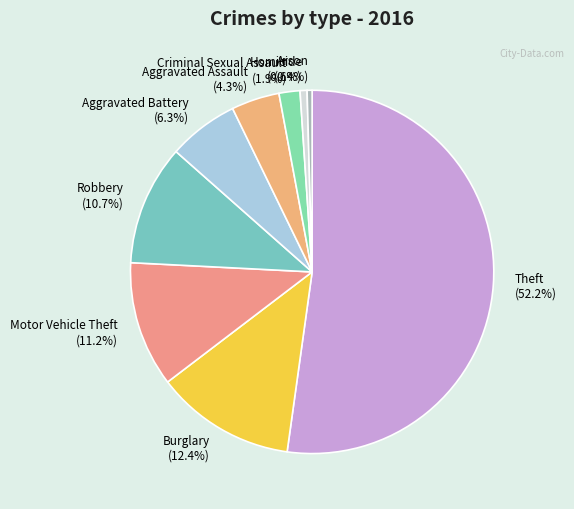

What is the ratio of the value at Burglary to the value at Robbery?

1.2